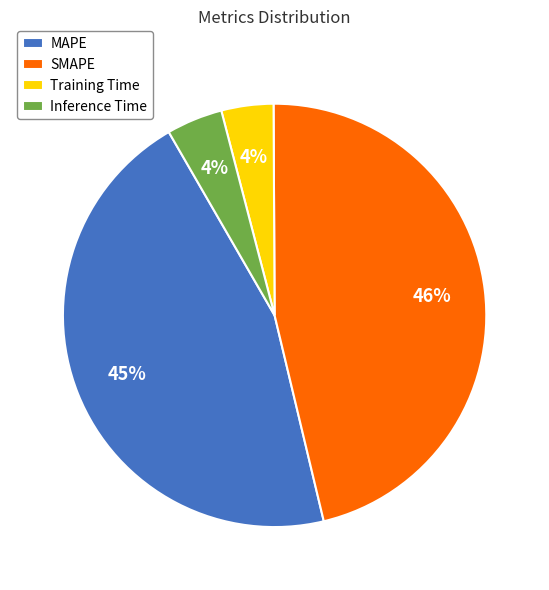

Is it true that Inference Time is 4% of the pie?

True